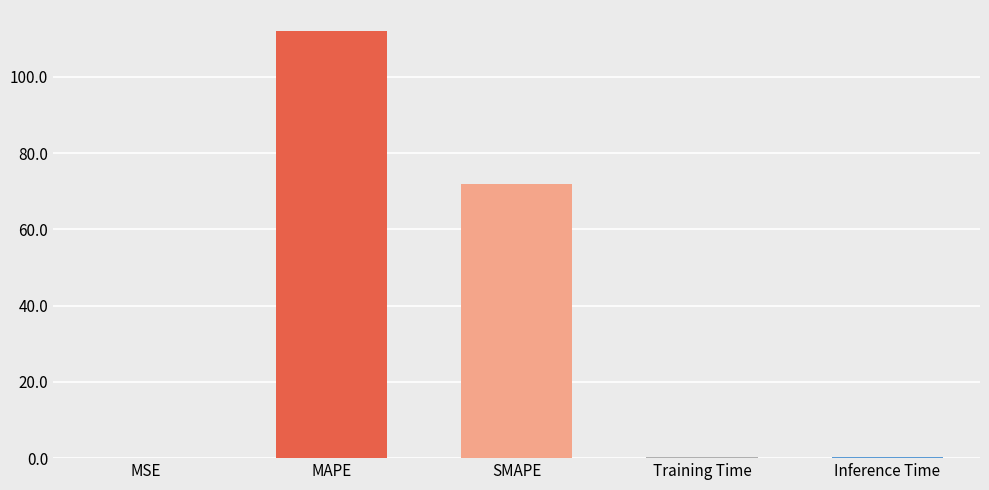

Which label corresponds to the largest value in the chart?

MAPE